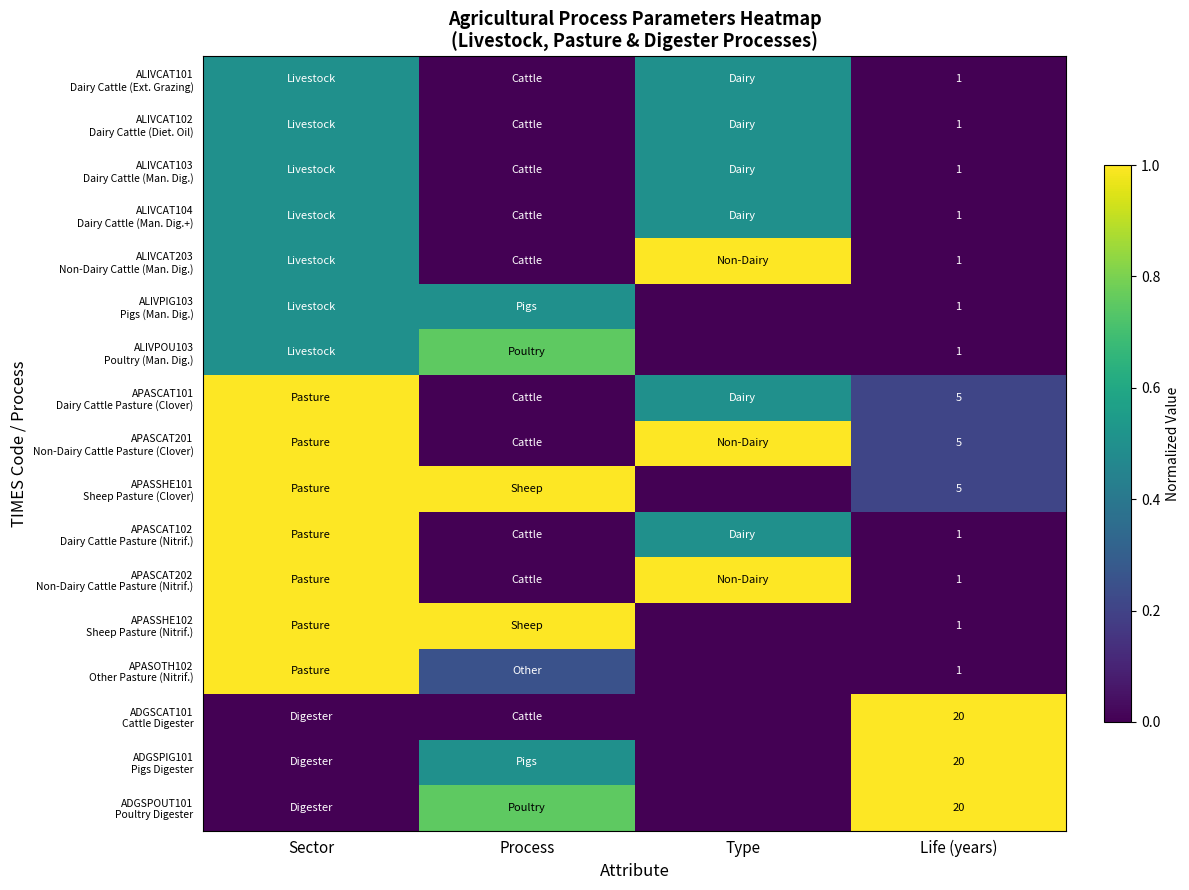

Is the value of ADGSPOUT101 Poultry Digester at Type greater than the value of APASCAT202 Non-Dairy Cattle Pasture (Nitrif.) at Process?

No